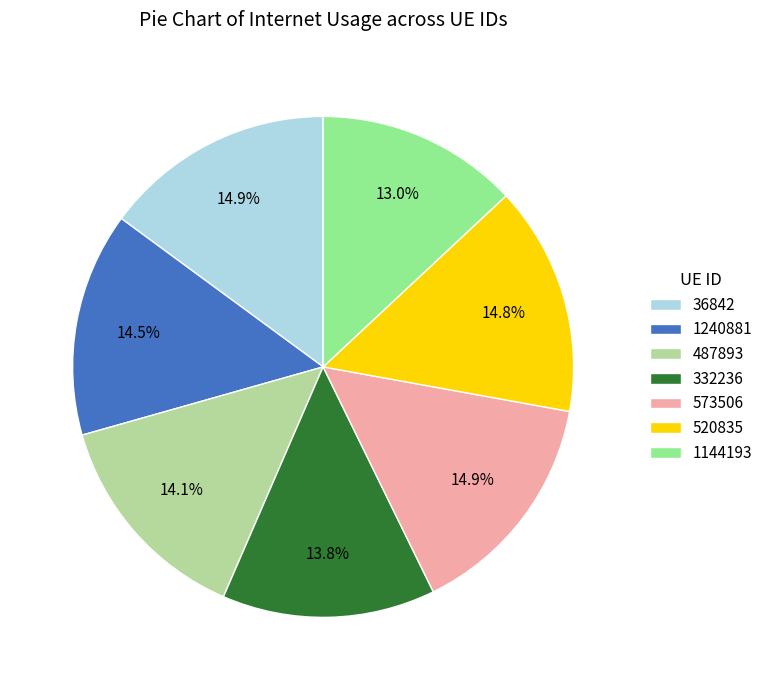

To the nearest percent, what is the combined percentage of 520835 and 1240881?

29%